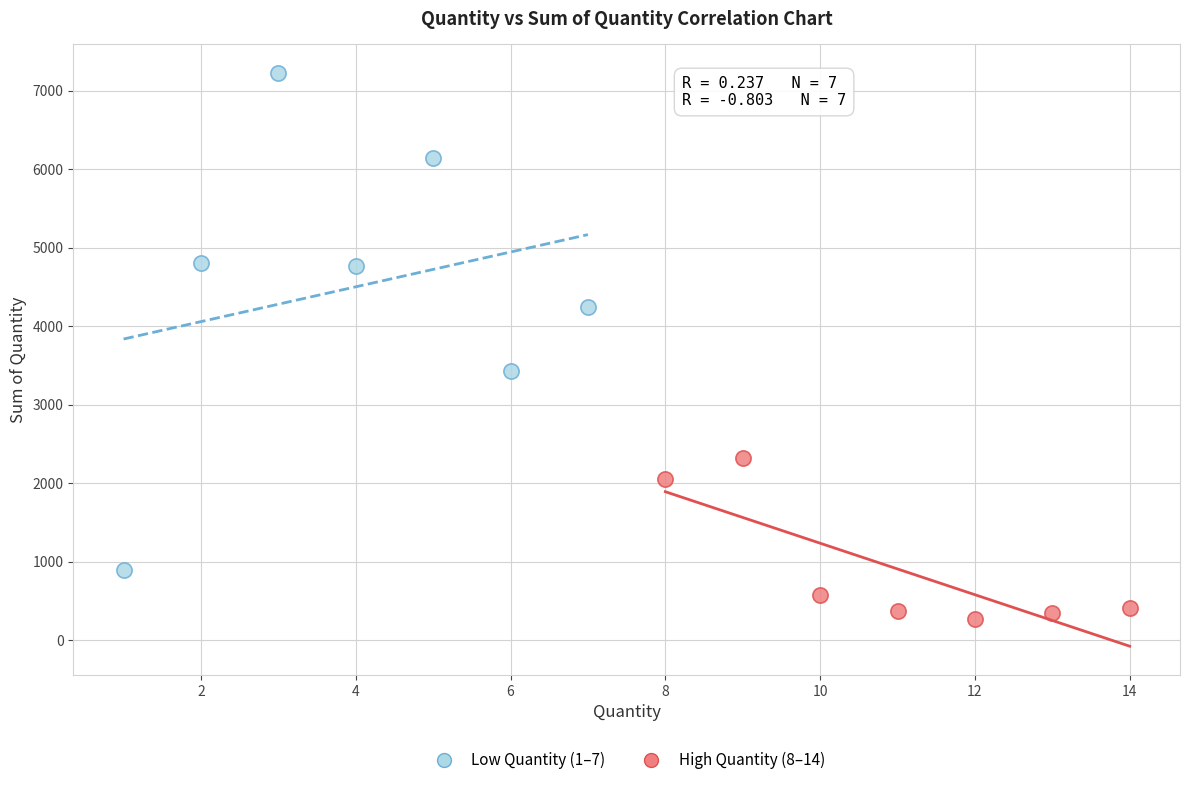

Which series reaches the maximum Y coordinate?

Low Quantity (1–7)